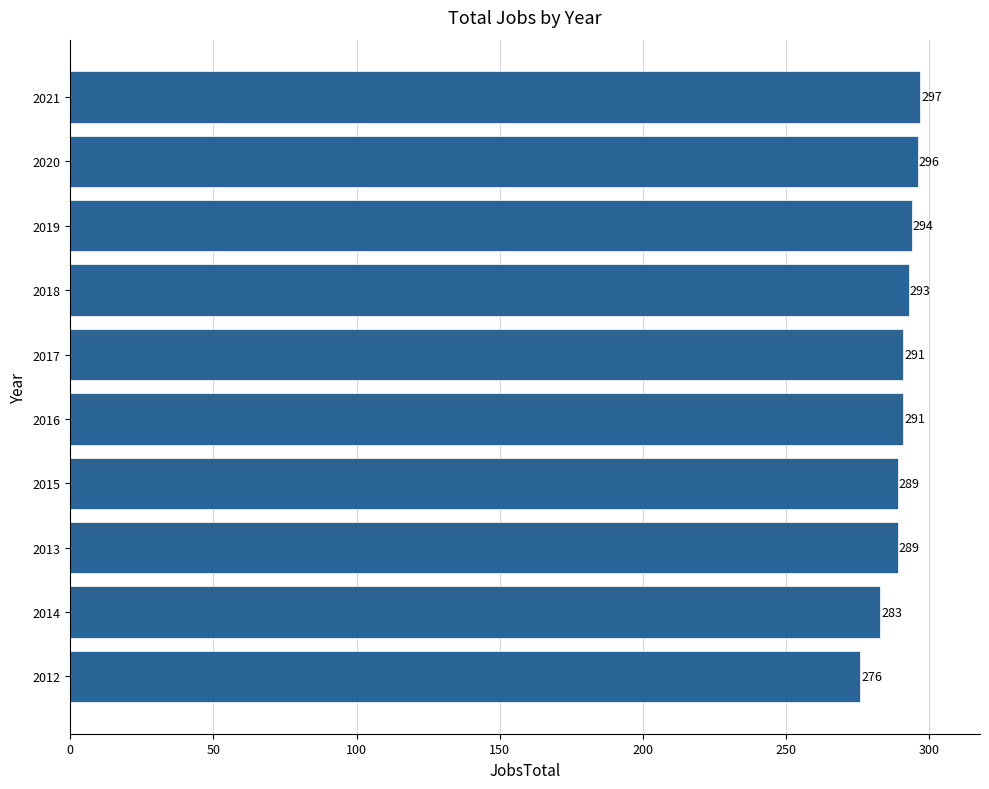

What value does the data have at 2013, to the nearest 5?

290